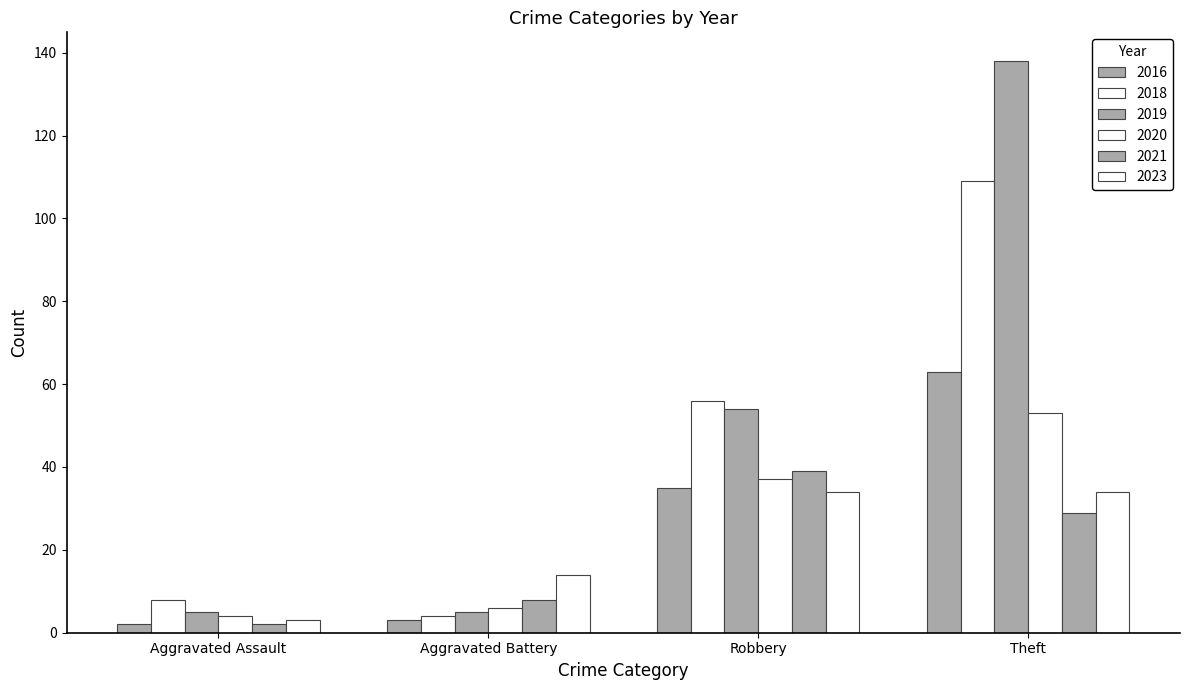

Reading left to right, what are all the values shown in this chart?

2016: Aggravated Assault=2	Aggravated Battery=3	Robbery=35	Theft=63
2018: Aggravated Assault=8	Aggravated Battery=4	Robbery=56	Theft=109
2019: Aggravated Assault=5	Aggravated Battery=5	Robbery=54	Theft=138
2020: Aggravated Assault=4	Aggravated Battery=6	Robbery=37	Theft=53
2021: Aggravated Assault=2	Aggravated Battery=8	Robbery=39	Theft=29
2023: Aggravated Assault=3	Aggravated Battery=14	Robbery=34	Theft=34